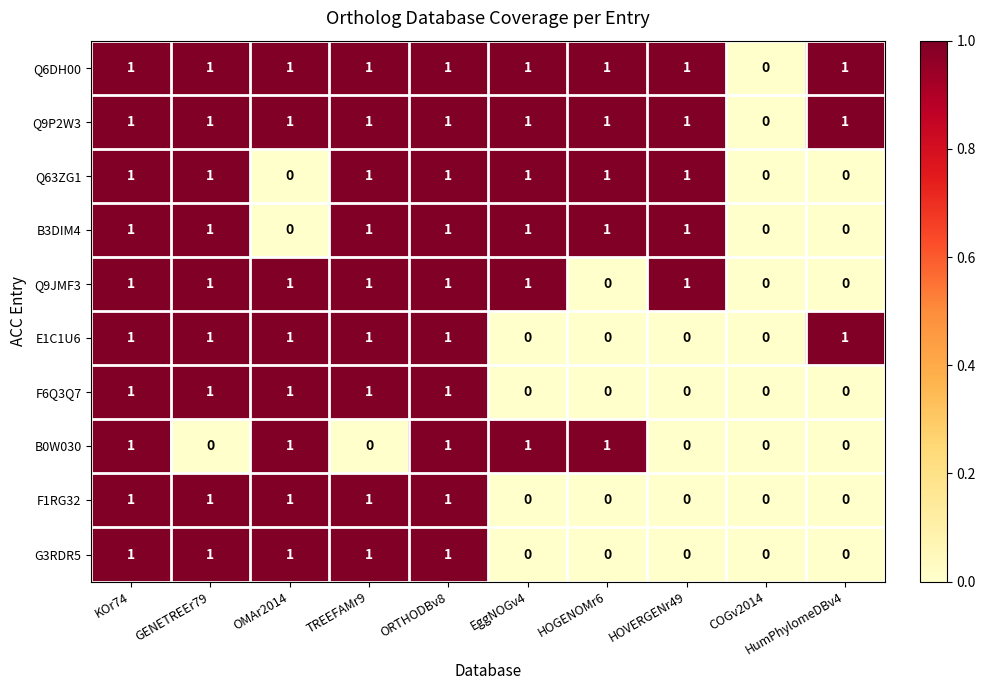

What is the sum of all Q6DH00 values?

9